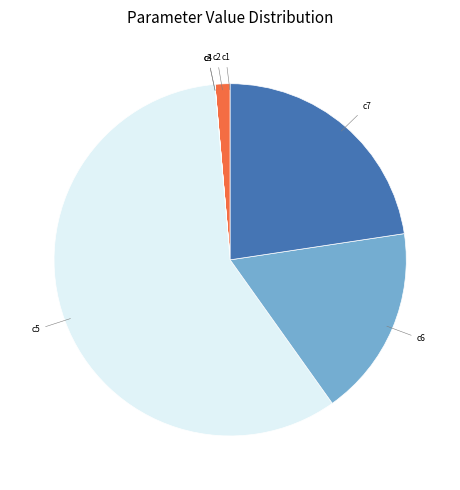

Is it true that c5 is 66% of the pie?

False